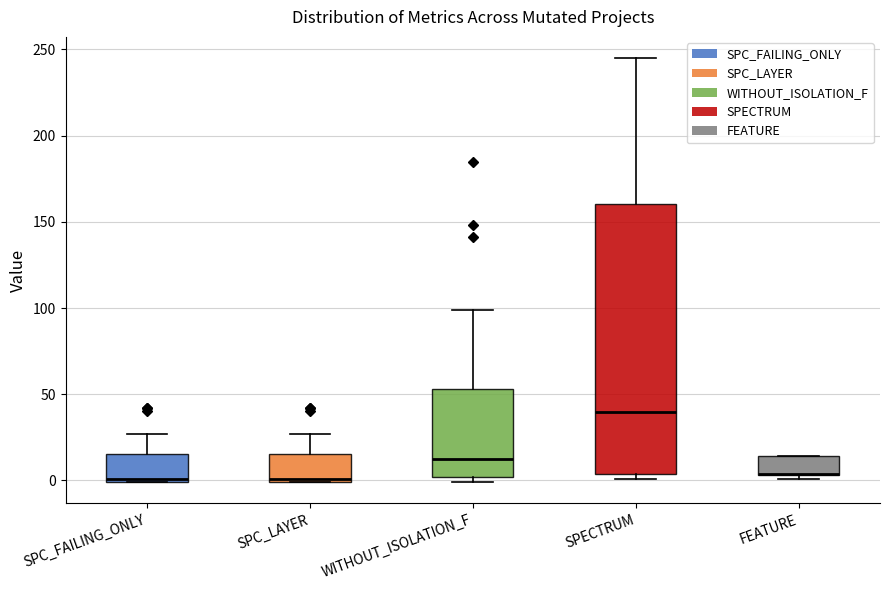

Reading left to right, transcribe this box plot: for each box, give where its median line is, the range the box spans, and where its two whiskers end, as read against the y-axis. The values are not printed on the chart, so give them approximately, as read against the axis.

SPC_FAILING_ONLY: median 0 (just above the box's lower edge), box 0 to 15, whiskers 0 to 25
SPC_LAYER: median 0 (just above the box's lower edge), box 0 to 15, whiskers 0 to 25
WITHOUT_ISOLATION_F: median 15, box 0 to 55, whiskers 0 (just below the box's lower edge) to 100
SPECTRUM: median 40, box 5 to 160, whiskers 0 to 245
FEATURE: median 5 (drawn on the box's lower edge), box 5 to 15, whiskers 0 to 15